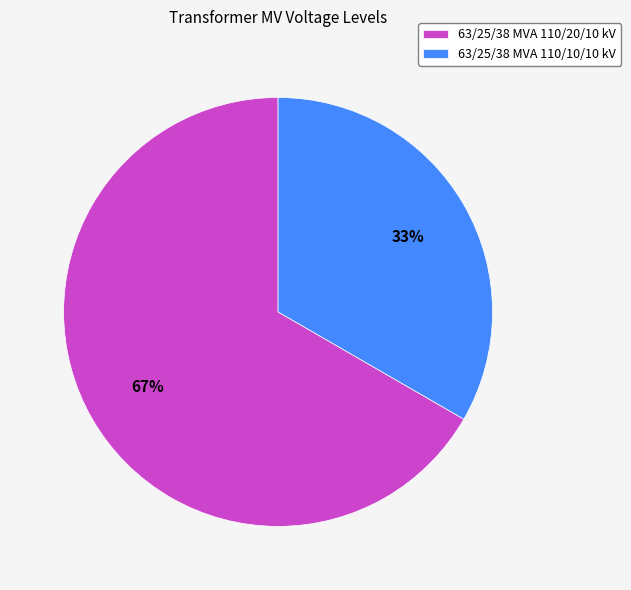

Approximately how many times larger is the value at 63/25/38 MVA 110/20/10 kV compared to 63/25/38 MVA 110/10/10 kV?

2.0